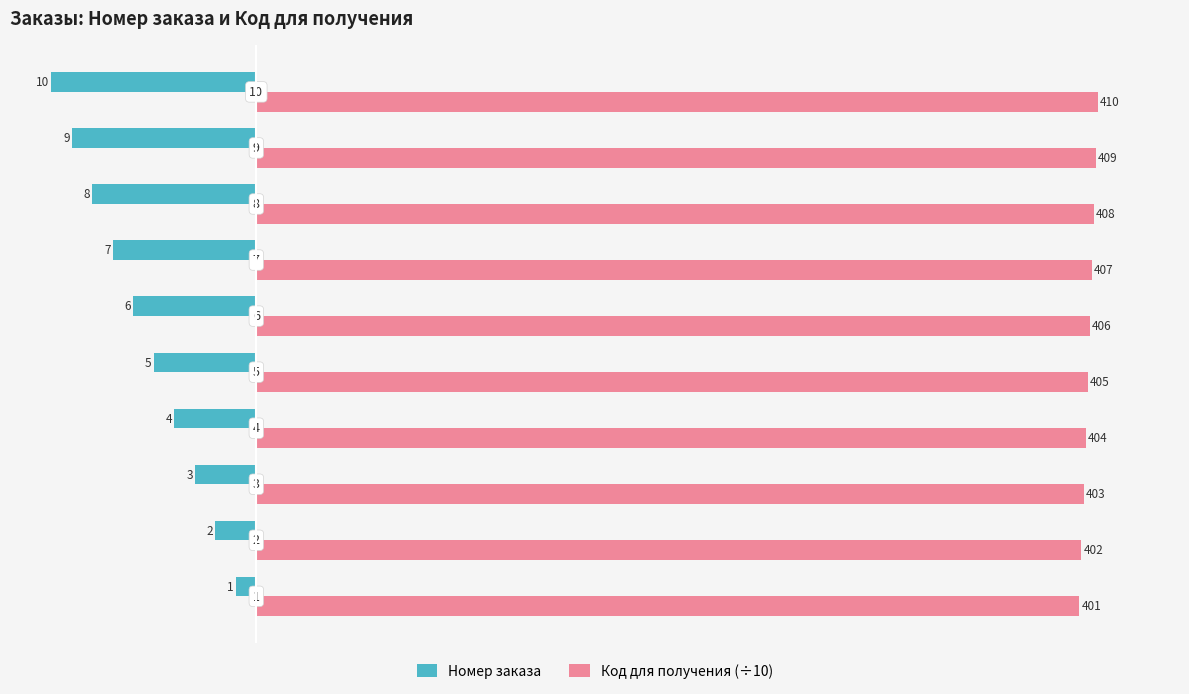

Which series has the largest total across all categories?

Код для получения (÷10)